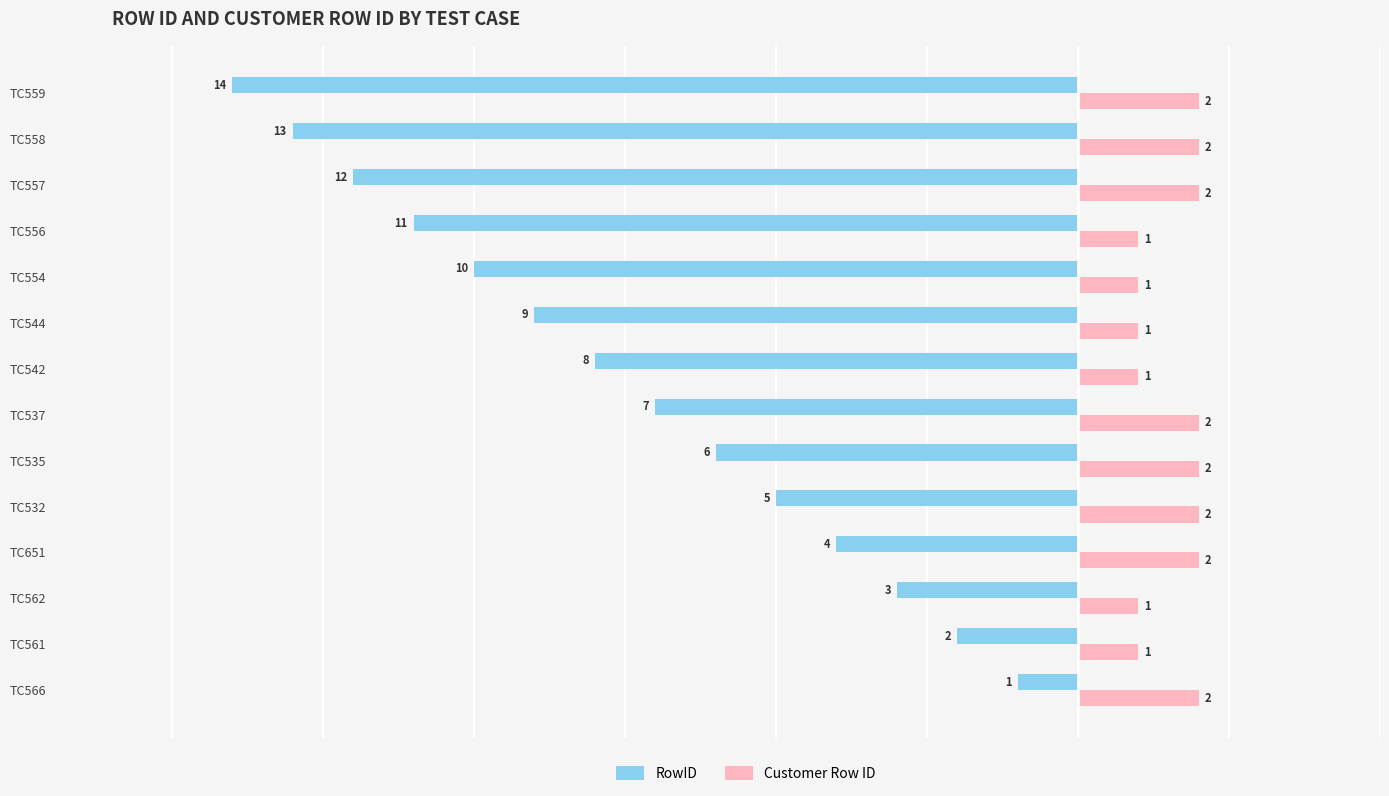

How many categories are shown in the chart?

14